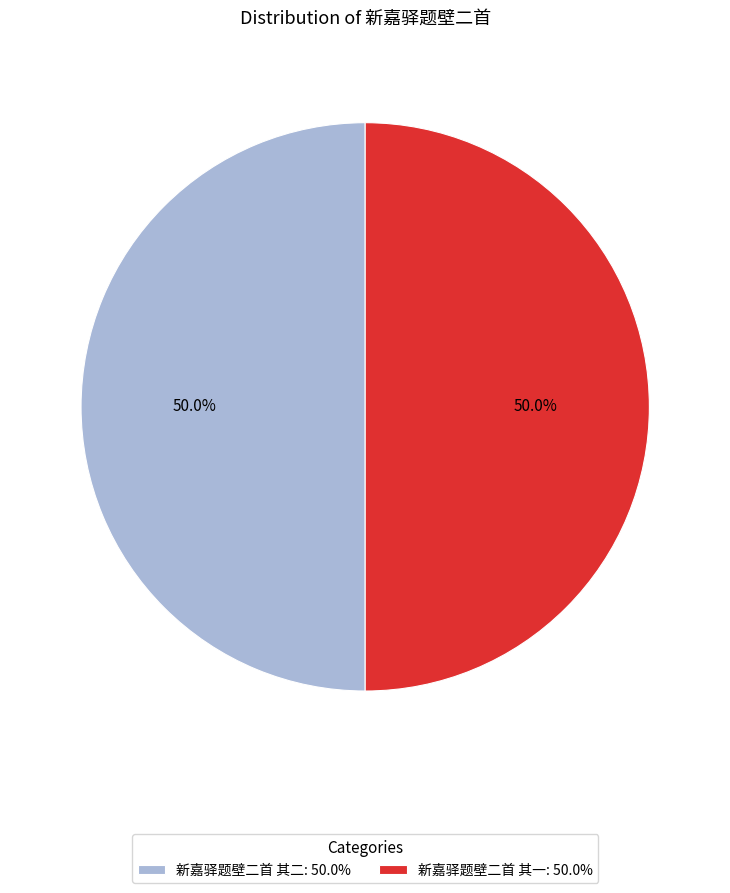

What percentage do 新嘉驿题壁二首 其一: 50.0% and 新嘉驿题壁二首 其二: 50.0% together represent?

100.0%